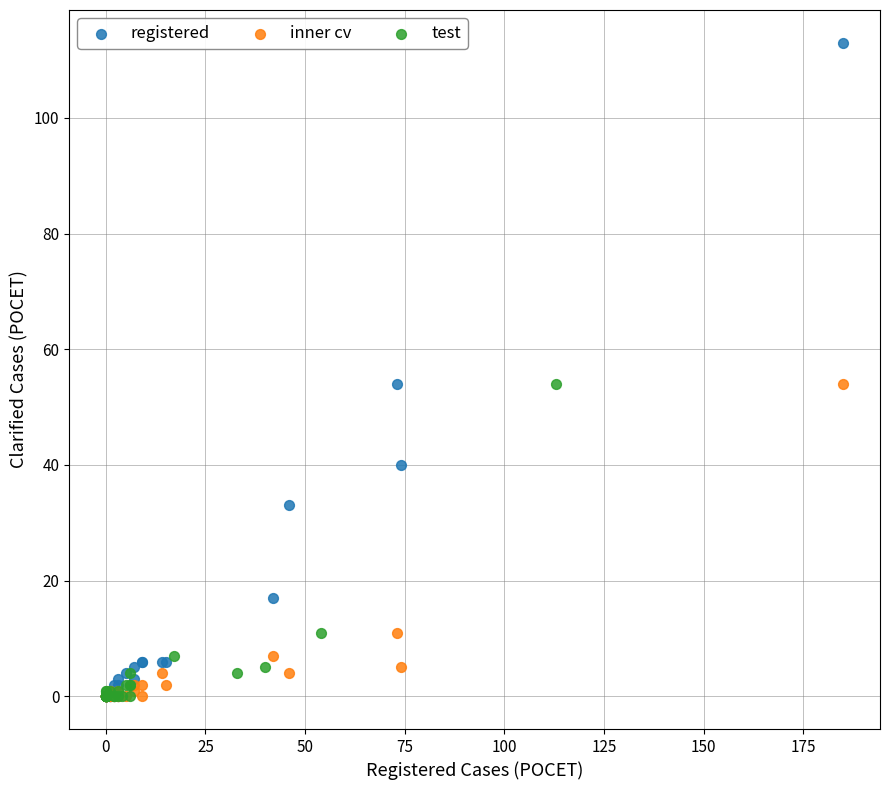

Which series contains the highest Y value?

registered